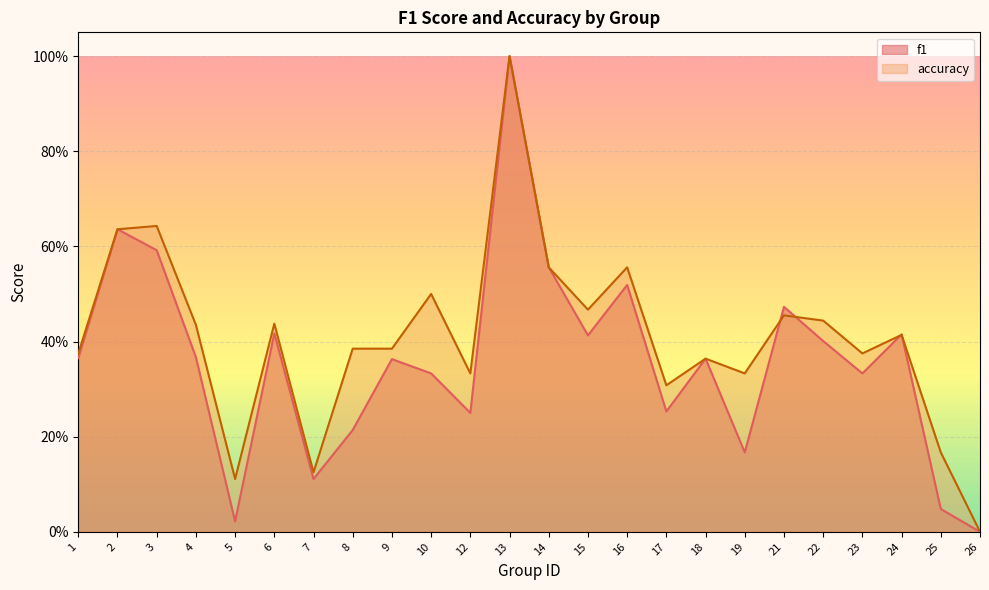

List the series in order of their overall mean, lowest first.

f1, accuracy